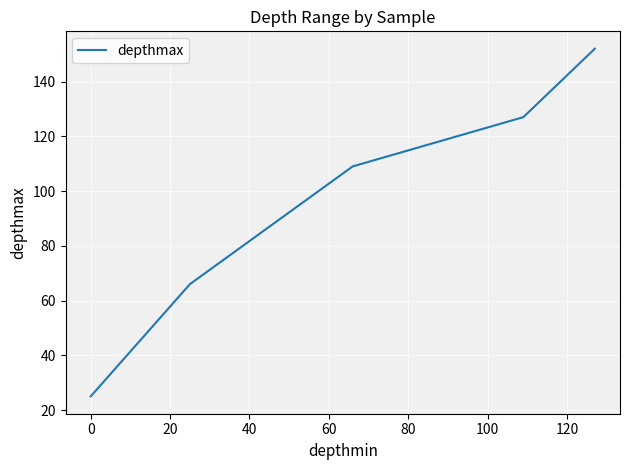

Reading left to right, what are all the values shown in this chart?

25	66	109	127	152